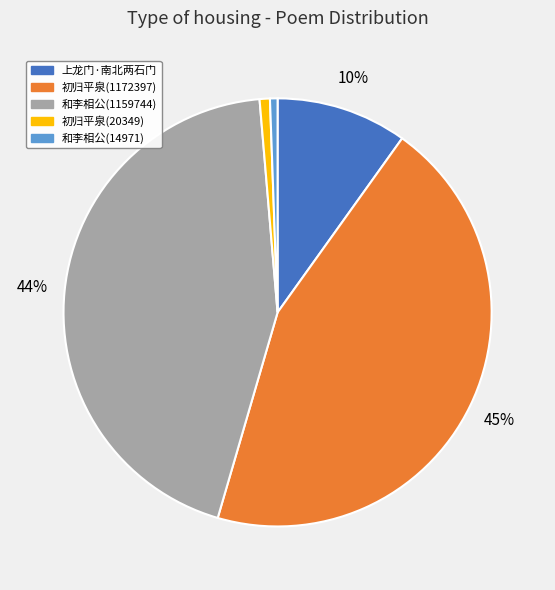

To the nearest percent, what is the average slice percentage?

20%